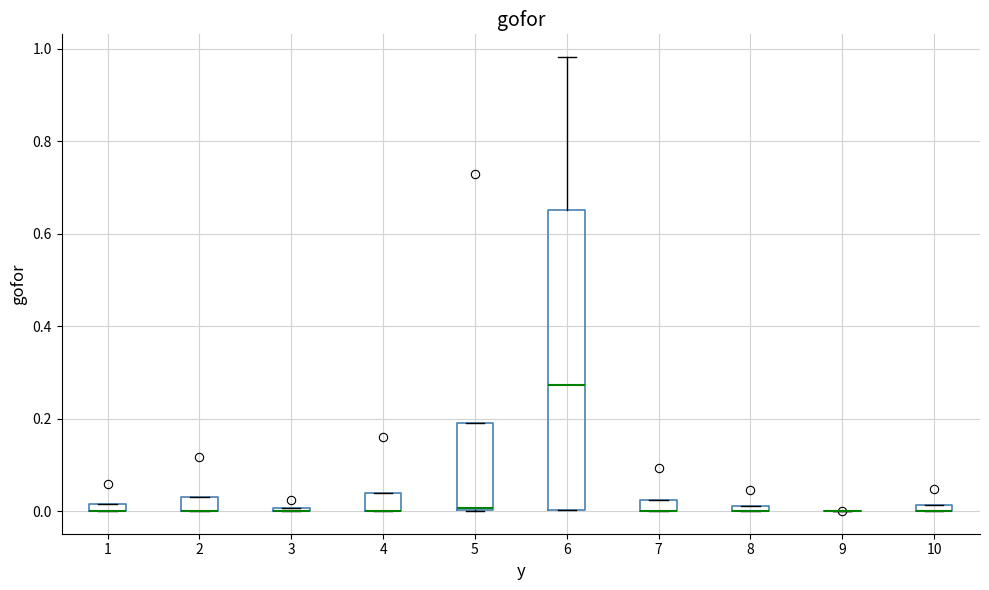

Comparing the boxes themselves (not the whiskers), which one is the tallest?

6